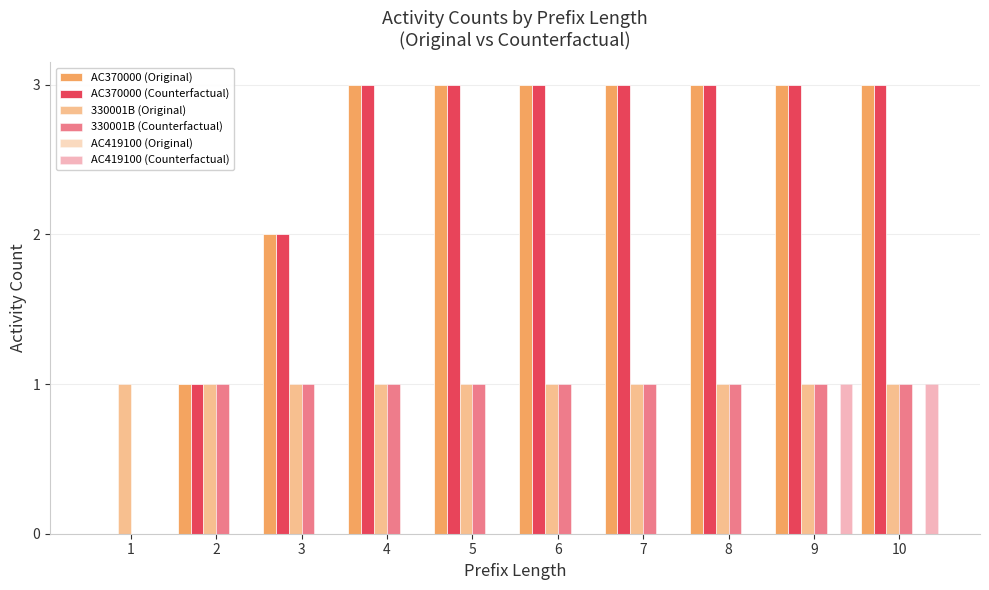

What is the sum of all AC370000 (Counterfactual) values?

24